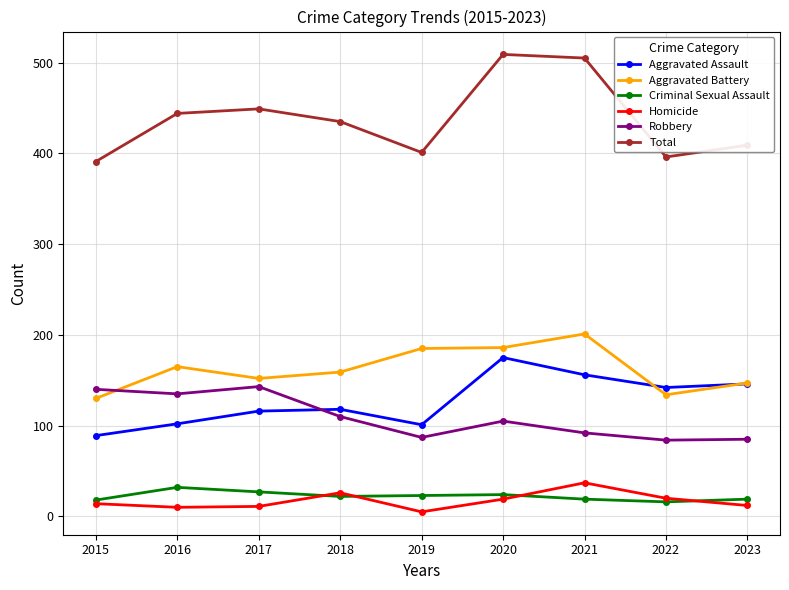

What is the spread (max minus min) of values at 2016?

434